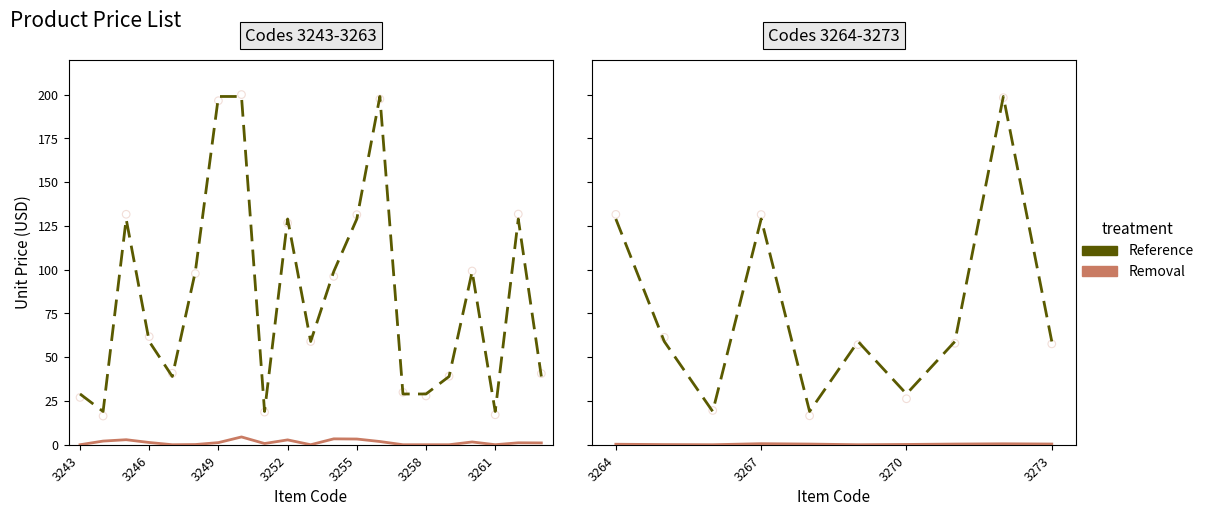

Which series has the widest spread of Y values?

Reference